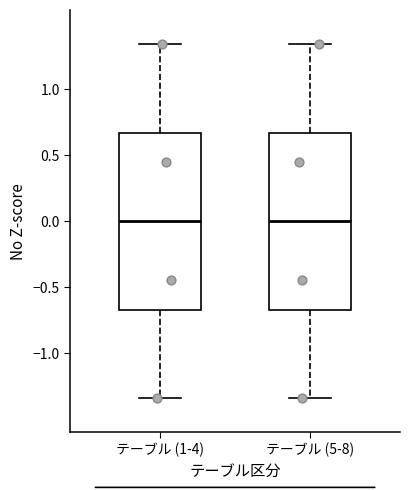

Where is the lower edge of the box for テーブル (1-4) on the y-axis? The values are not printed on the chart, so give them approximately, as read against the axis.

-0.65